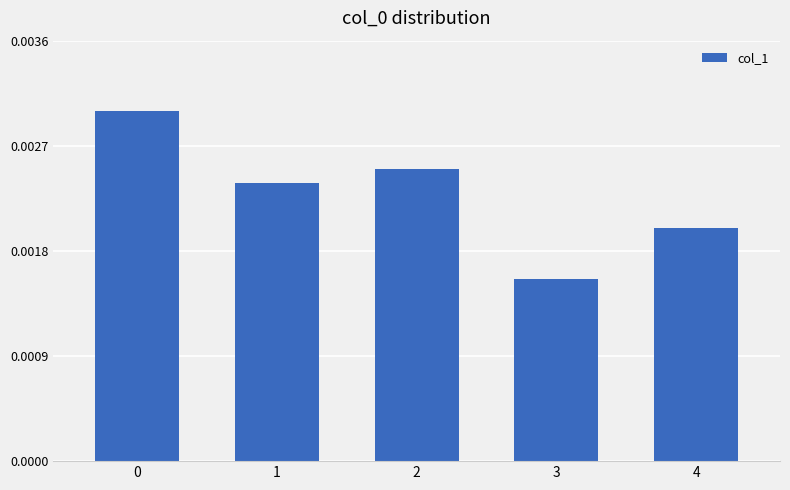

At which label is the value closest to 0?

3